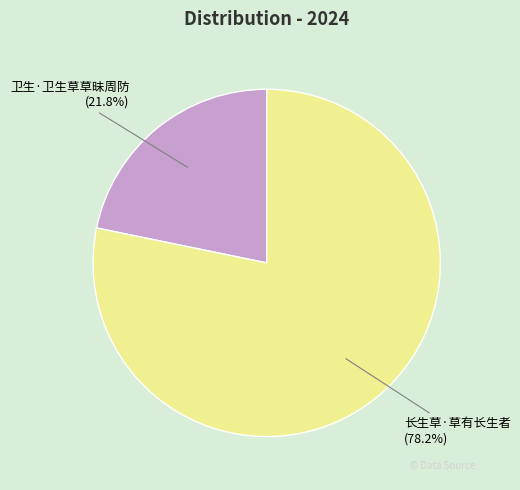

True or false: 卫生·卫生草草昧周防 accounts for 22% of the total.

True